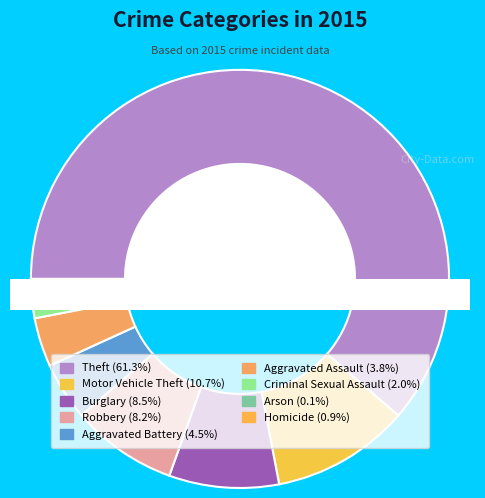

Is it true that Criminal Sexual Assault is 1% of the pie?

False